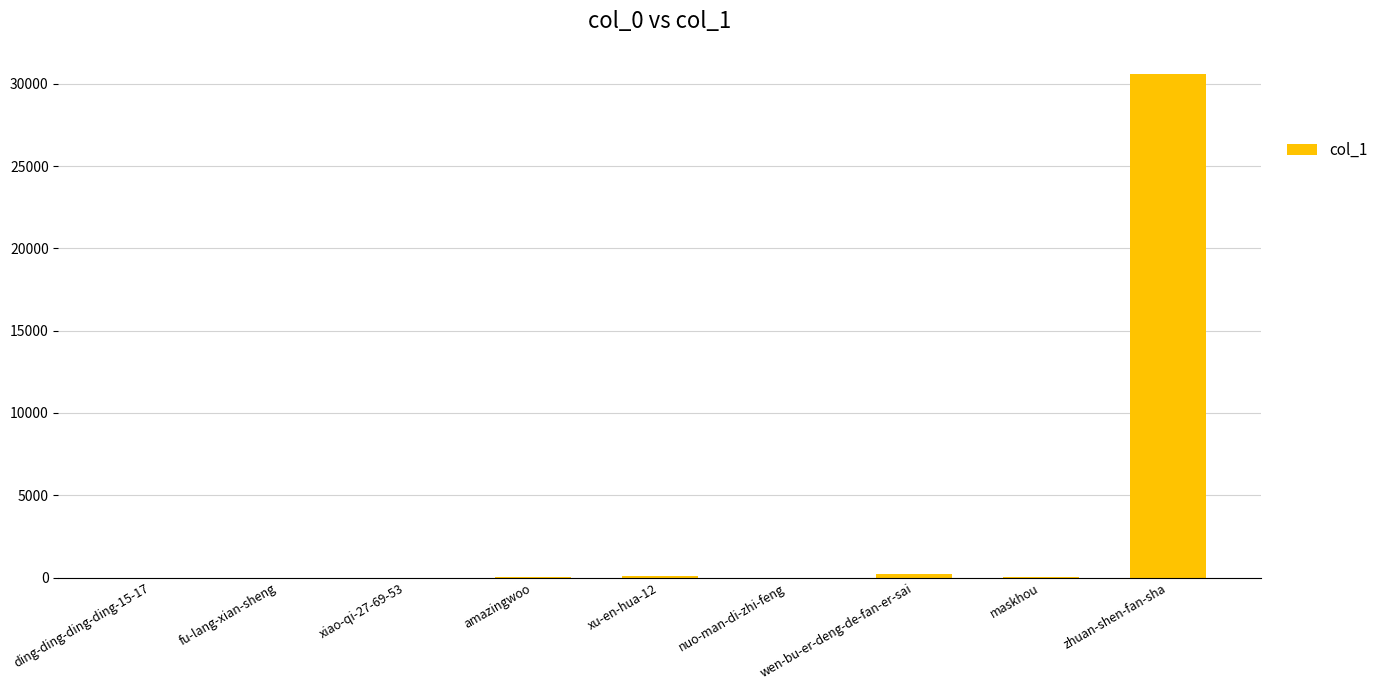

The value at fu-lang-xian-sheng is 0. True or false?

True